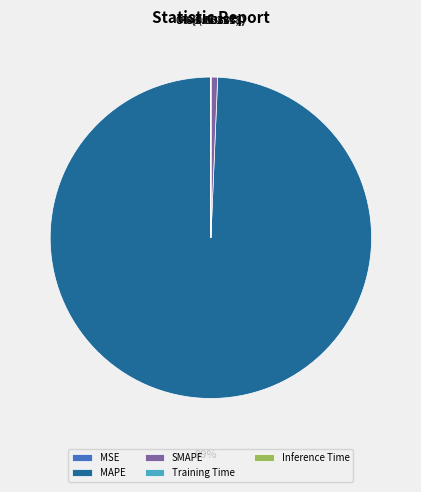

To the nearest percent, what portion does MAPE represent?

99%